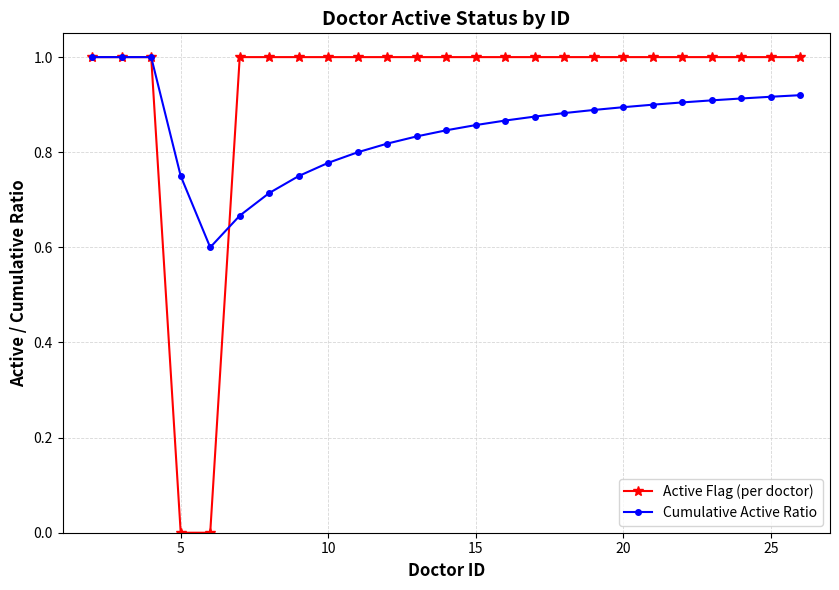

What is the difference between the second highest and second lowest values in the Active Flag (per doctor) series?

1.0